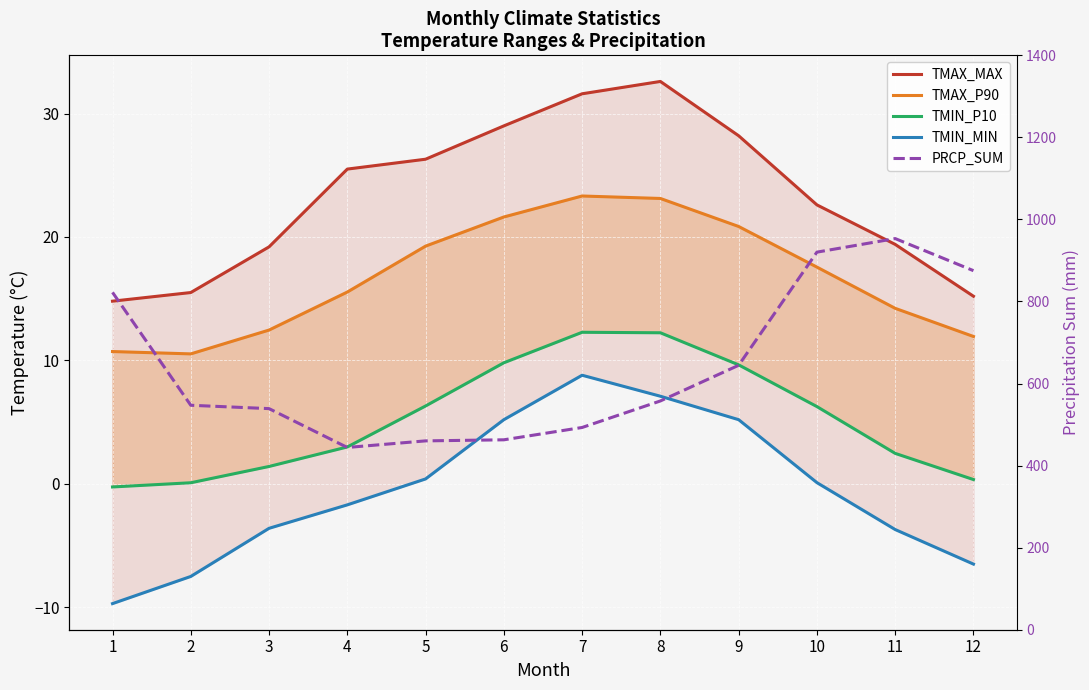

True or false: TMIN_P10 and PRCP_SUM intersect in this chart.

False